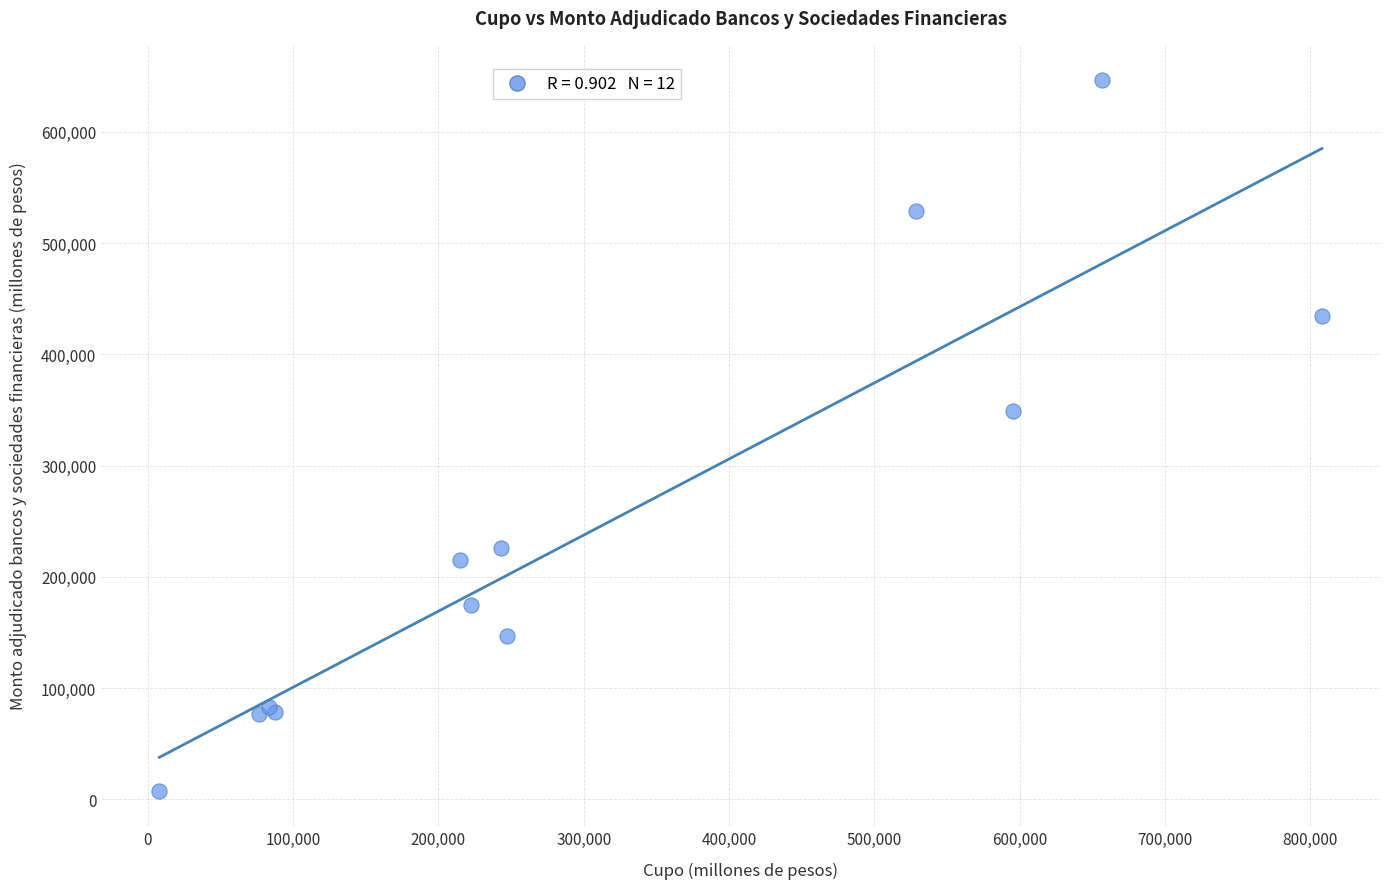

What Y value in the scatter plot is closest to 327200?

349000